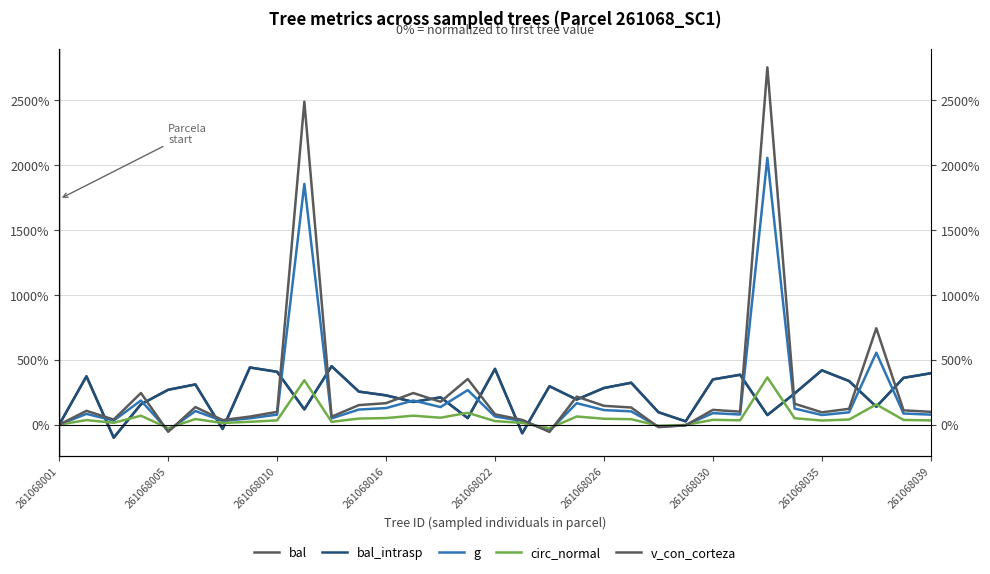

How many values in circ_normal are below zero?

4